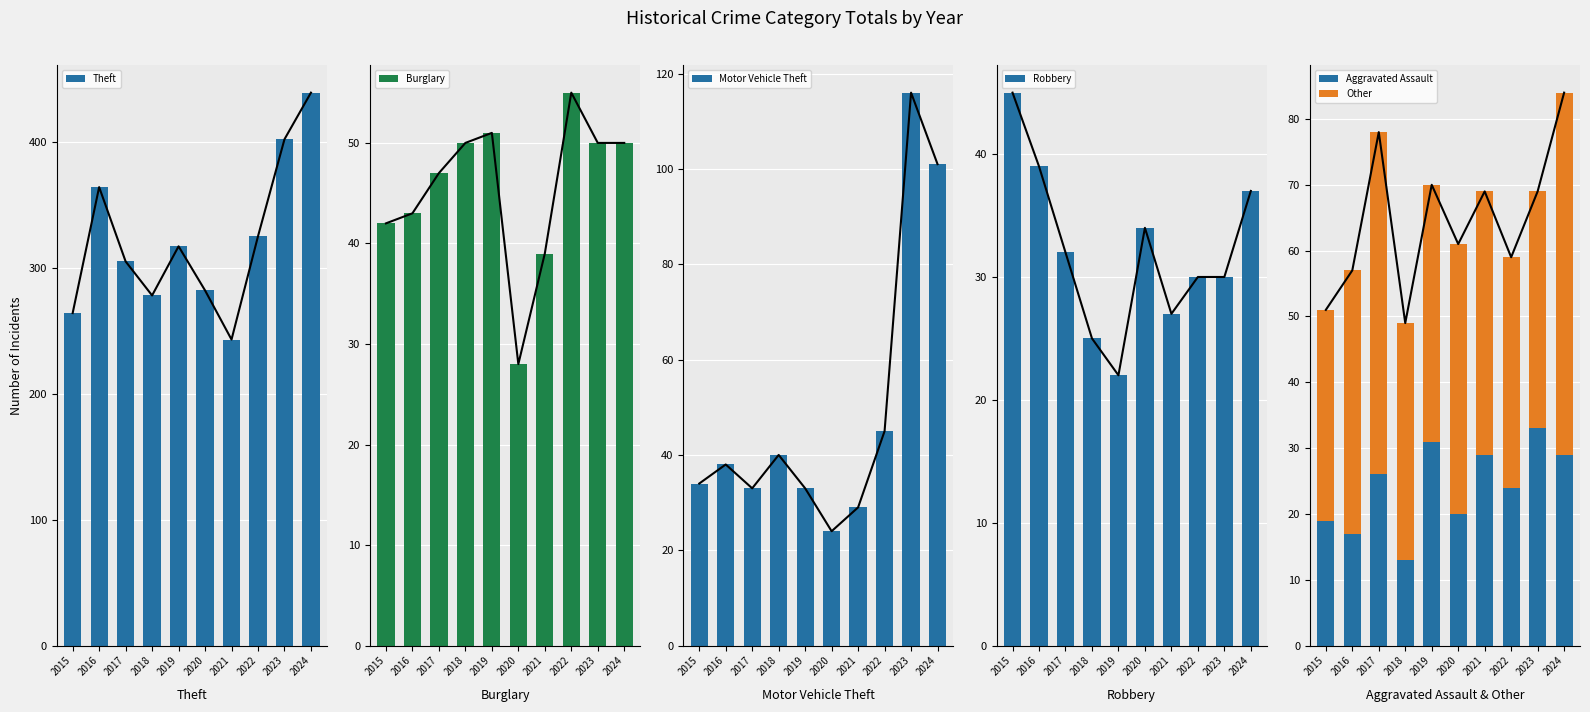

What is the difference between the Aggravated Assault values at 2015 and 2024?

10